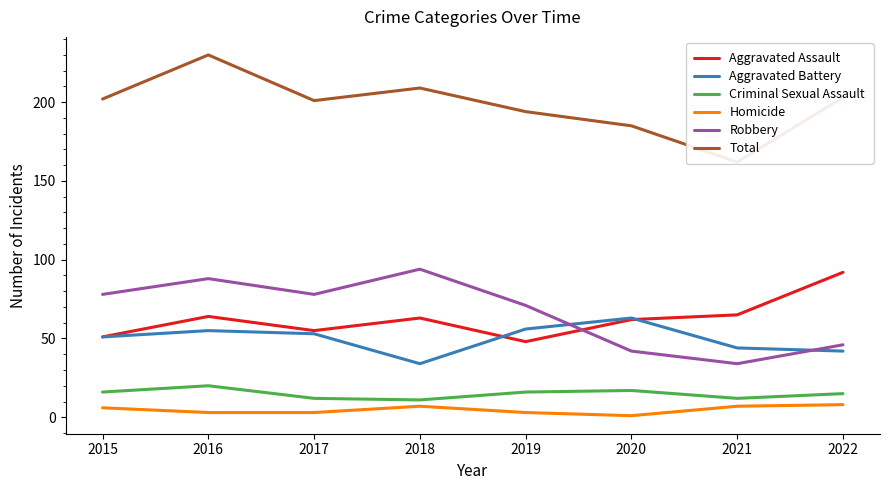

Where does the Aggravated Battery series first go above 53?

2016